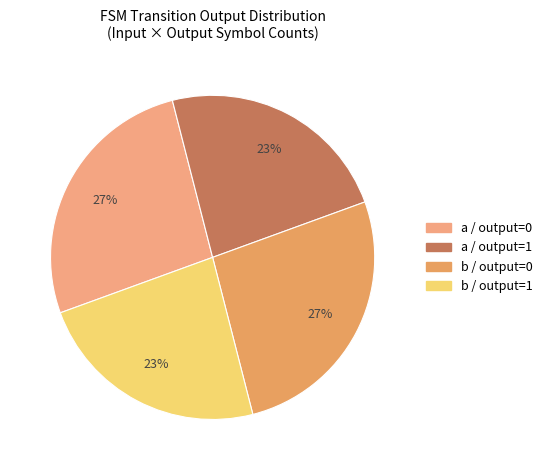

How many slices are in this pie chart?

4